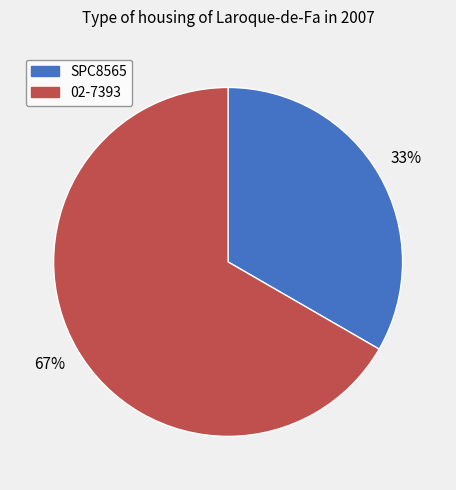

To the nearest percent, what percentage of the pie is SPC8565?

33%